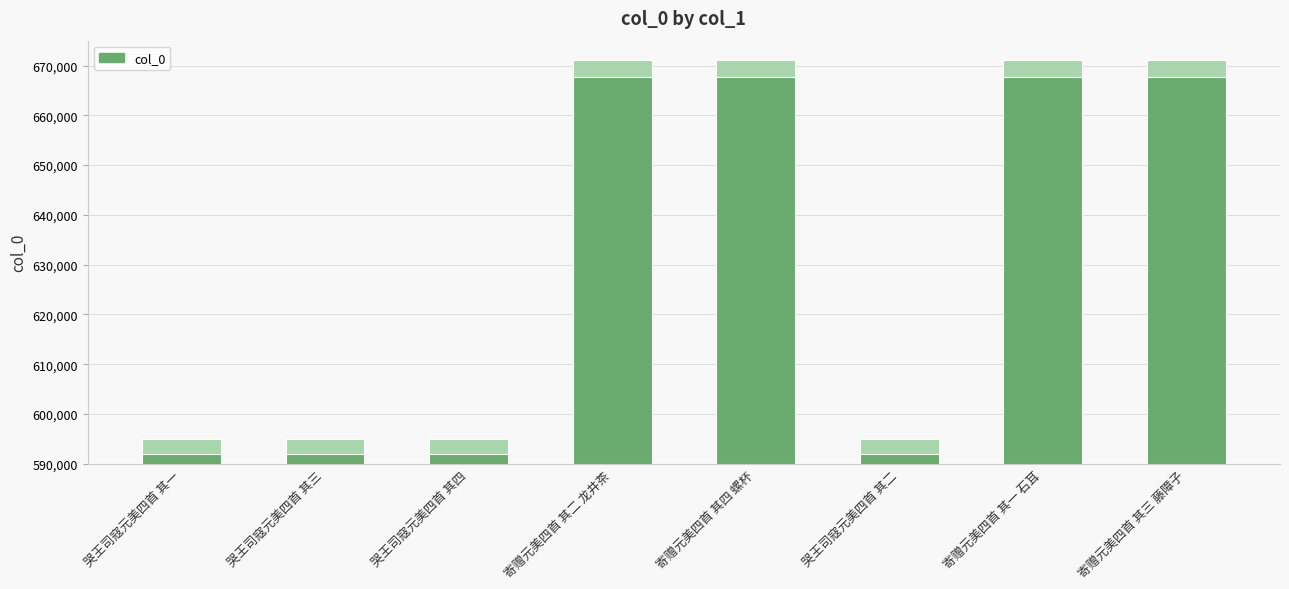

Rank the categories by value from lowest to highest.

哭王司寇元美四首 其一, 哭王司寇元美四首 其二, 哭王司寇元美四首 其三, 哭王司寇元美四首 其四, 寄赠元美四首 其一 石耳, 寄赠元美四首 其二 龙井茶, 寄赠元美四首 其三 藤障子, 寄赠元美四首 其四 螺杯